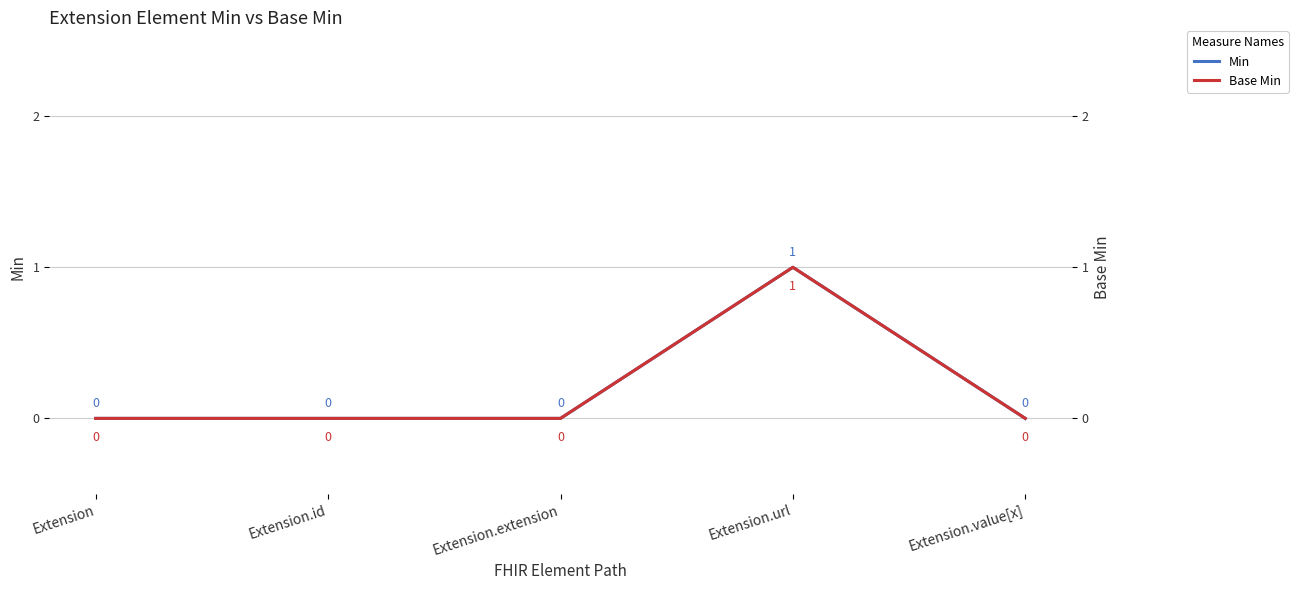

At Extension, list the series in order from smallest to largest.

Min, Base Min